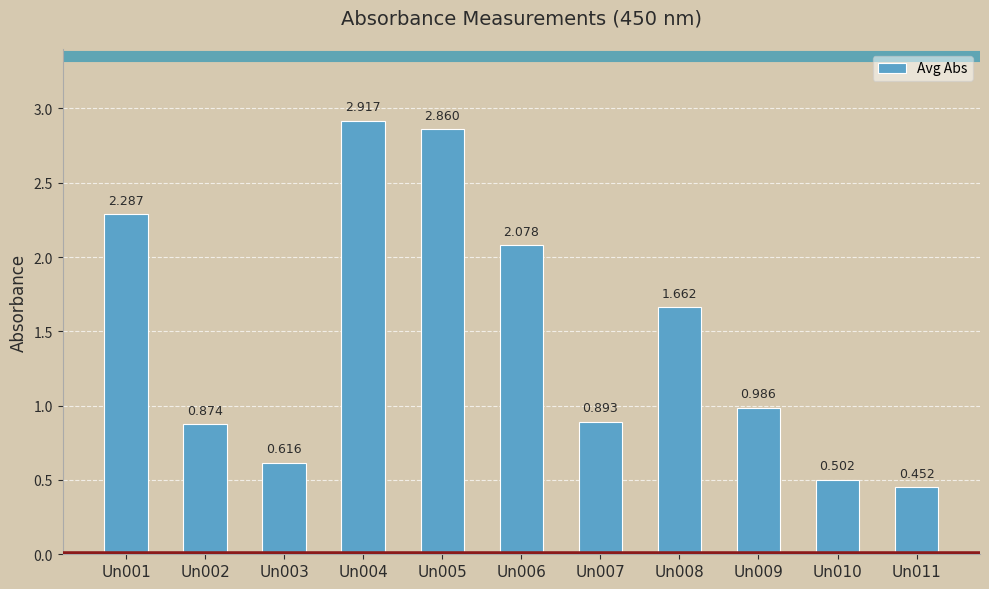

Reading left to right, extract all data points from this chart.

2.3	0.9	0.6	2.9	2.9	2.1	0.9	1.7	1.0	0.5	0.5